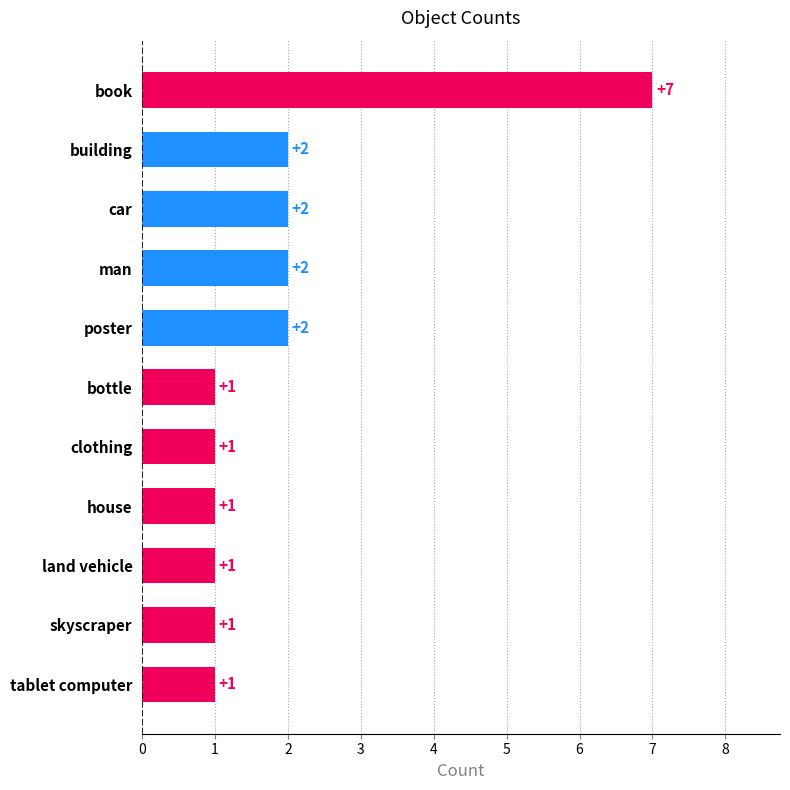

Reading bottom to top, what are all the values shown in this chart?

tablet computer=1	skyscraper=1	land vehicle=1	house=1	clothing=1	bottle=1	poster=2	man=2	car=2	building=2	book=7